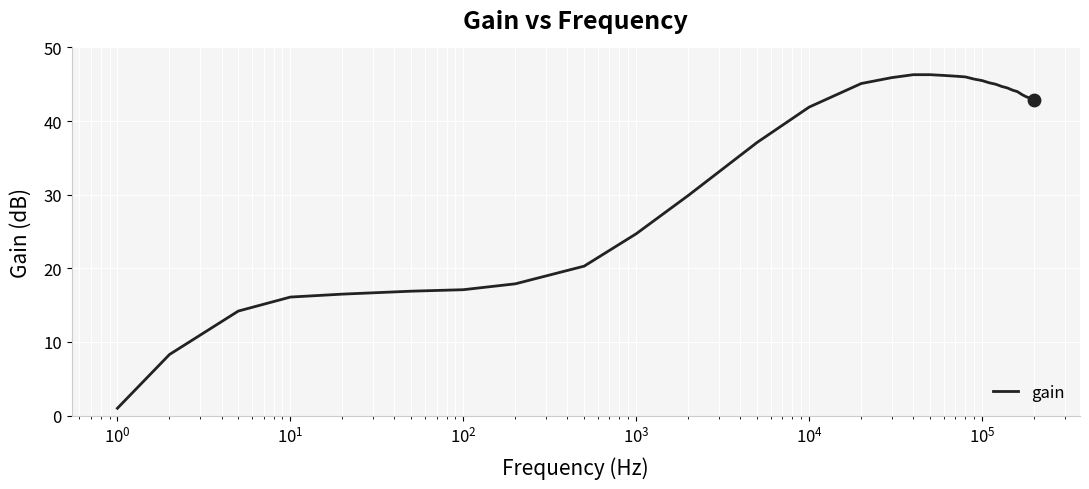

What is the minimum value shown in the chart?

1.0